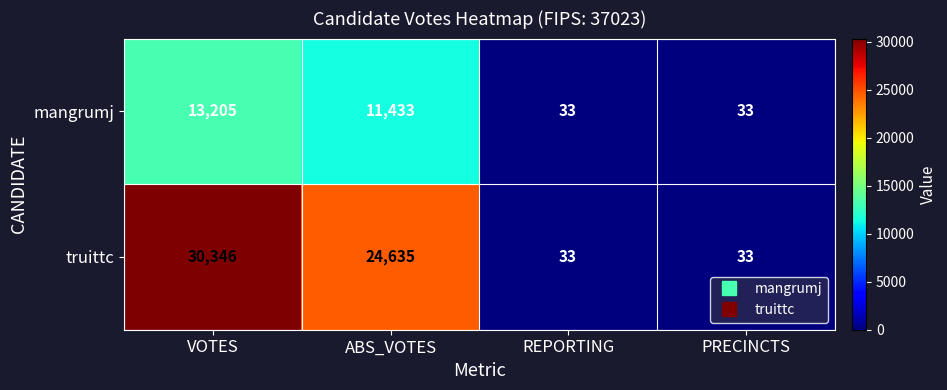

Which series has the largest total across all categories?

truittc